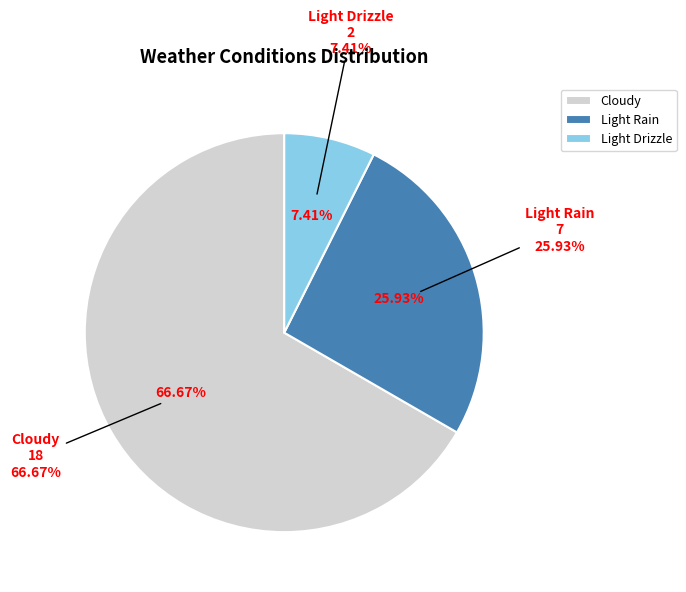

What is the smallest slice in the pie chart?

Light Drizzle